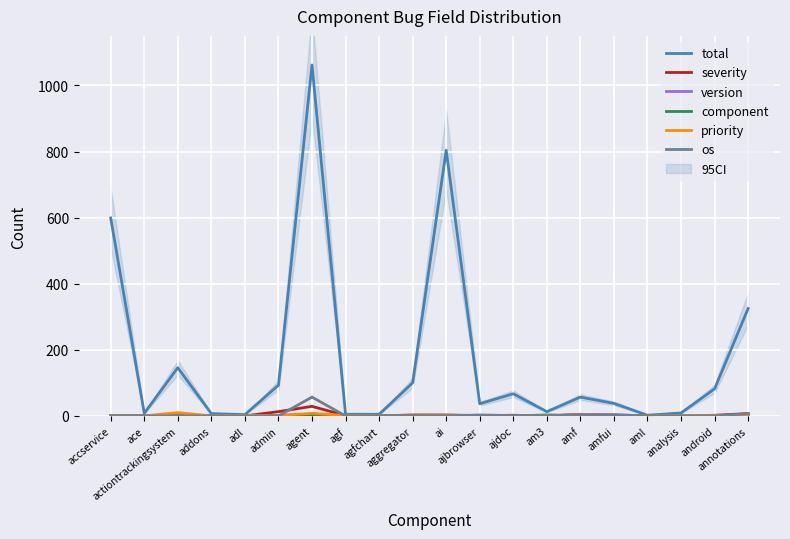

How many interior local peaks does the priority series have?

4